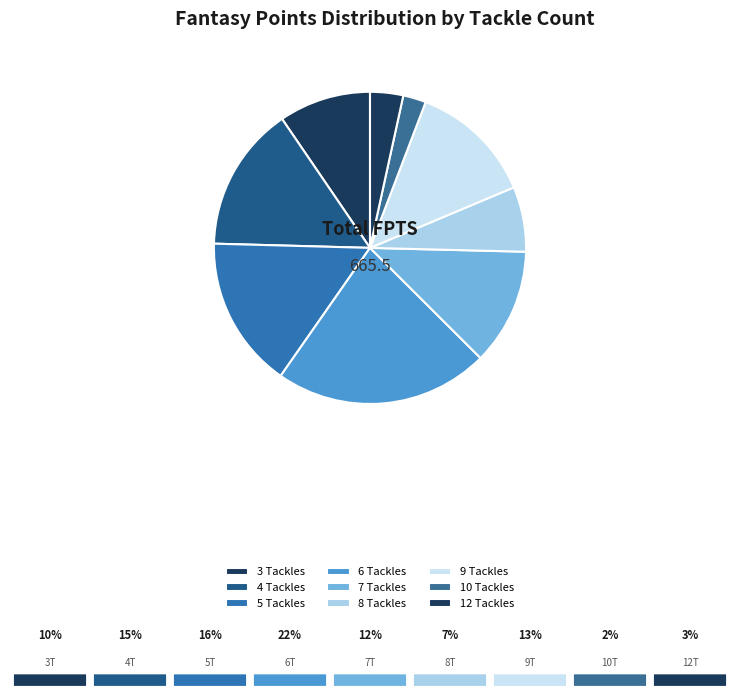

Which slice is the largest?

6 Tackles